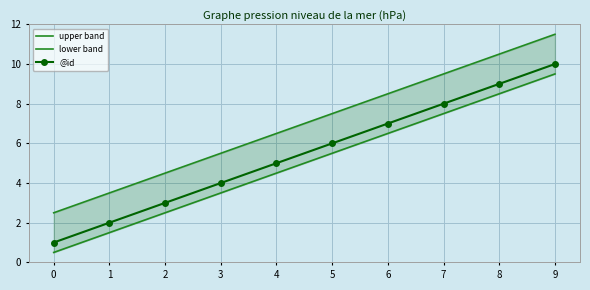

Where does the upper band series first go above 7?

5